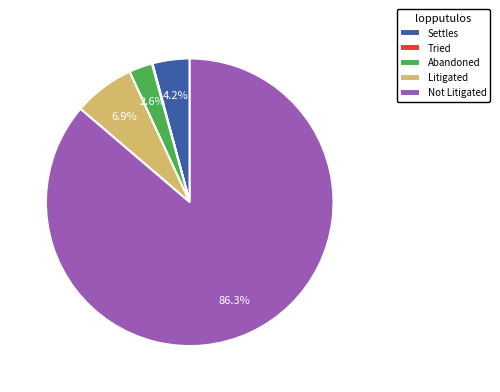

Which category accounts for the majority?

Not Litigated